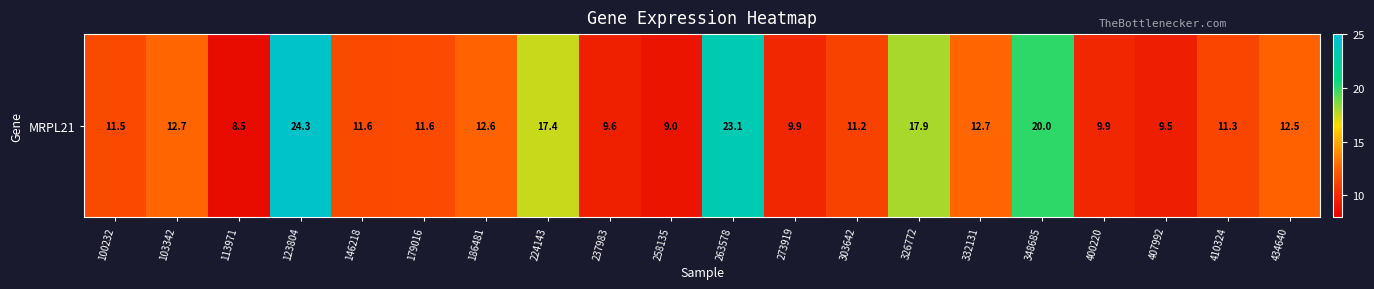

What is the difference between the maximum and minimum values?

15.7